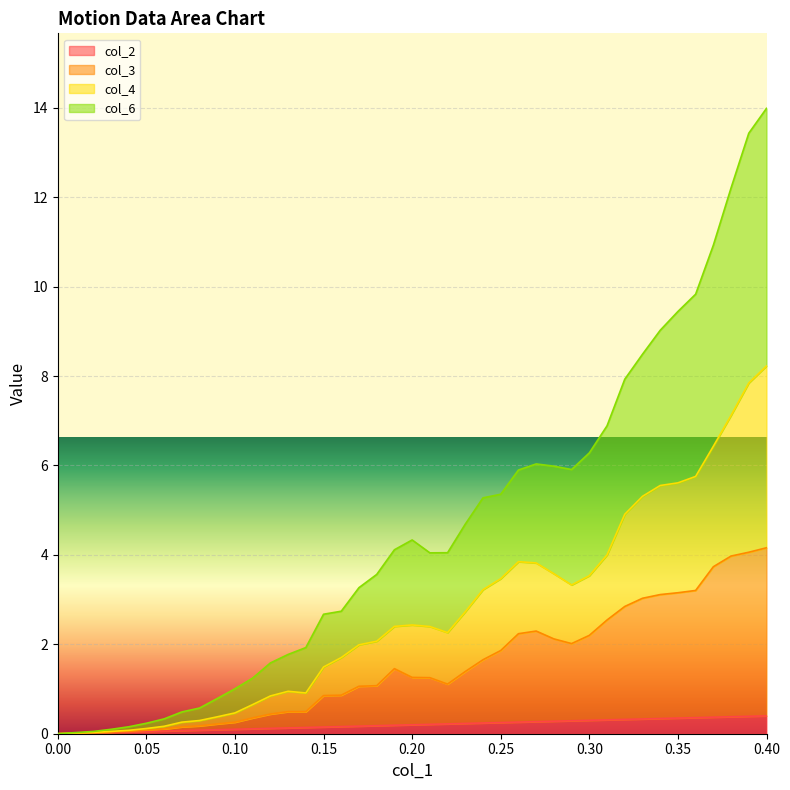

What is the average value of the col_6 series?

4.7